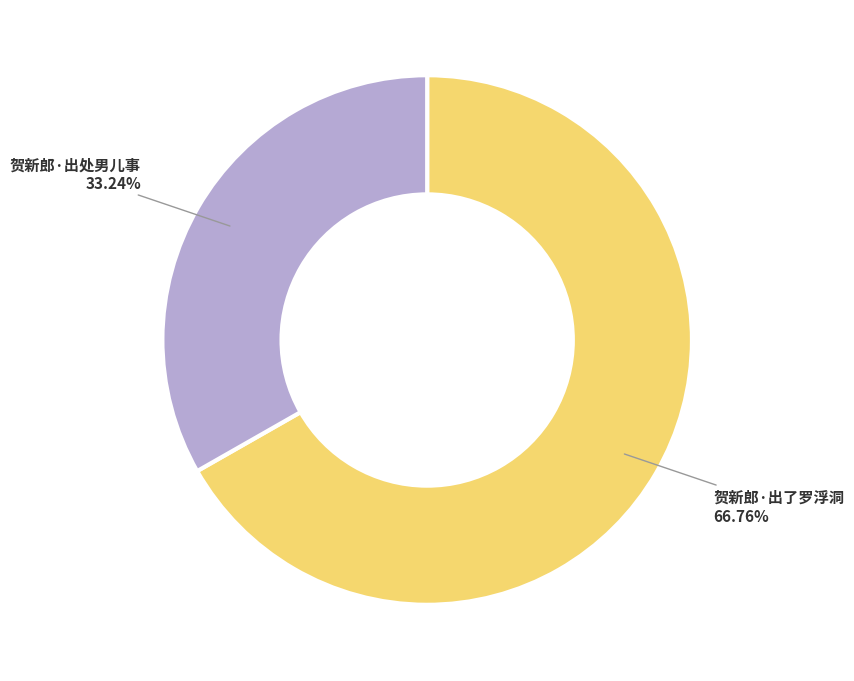

What is the ratio of the value at 贺新郎·出了罗浮洞 to the value at 贺新郎·出处男儿事?

2.0